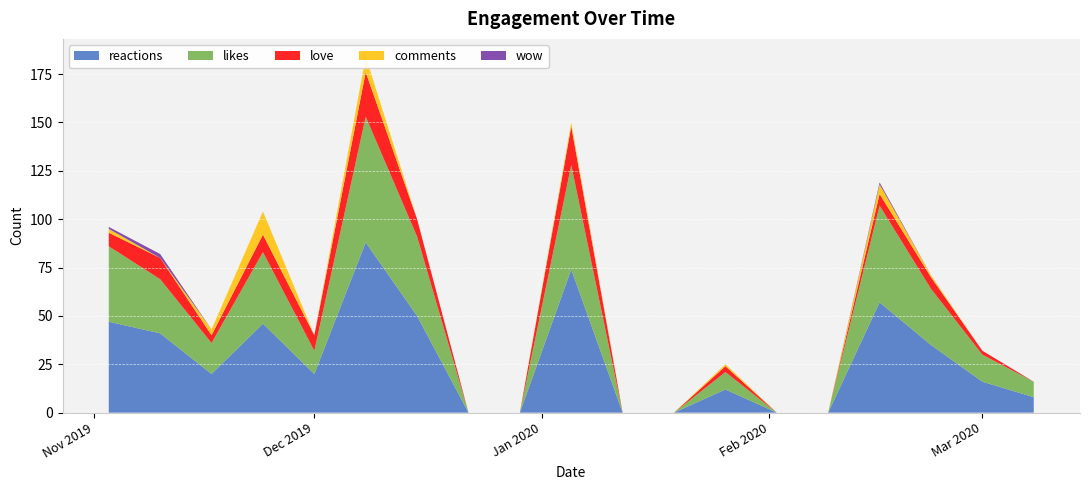

Reading right to left, list all the values displayed in this chart.

reactions: 39=10	38=16	37=8	36=13	35=20	34=7	33=11	32=2	31=1	30=20	29=8	28=6	27=9	26=5	25=9	24=9	23=20	22=19	21=36	20=29	19=4	18=19	17=6	16=5	15=5	14=8	13=4	12=3	11=10	10=20	9=17	8=27	7=12	6=12	5=24	4=21	3=14	2=21	1=16	0=8
likes: 39=10	38=11	37=5	36=13	35=16	34=3	33=7	32=1	31=1	30=16	29=7	28=3	27=8	26=4	25=7	24=8	23=12	22=14	21=24	20=24	19=3	18=16	17=5	16=5	15=5	14=6	13=3	12=1	11=9	10=12	9=15	8=18	7=9	6=11	5=20	4=19	3=12	2=17	1=14	0=8
love: 39=0	38=4	37=3	36=0	35=4	34=3	33=3	32=1	31=0	30=4	29=1	28=3	27=1	26=1	25=2	24=1	23=8	22=5	21=12	20=5	19=1	18=3	17=1	16=0	15=0	14=2	13=1	12=2	11=1	10=8	9=2	8=9	7=3	6=1	5=3	4=2	3=2	2=4	1=2	0=0
comments: 39=0	38=2	37=0	36=0	35=0	34=0	33=0	32=0	31=0	30=3	29=2	28=1	27=0	26=0	25=9	24=0	23=0	22=1	21=1	20=5	19=1	18=0	17=0	16=0	15=0	14=0	13=0	12=0	11=0	10=1	9=0	8=1	7=1	6=0	5=5	4=0	3=0	2=1	1=0	0=0
wow: 39=0	38=1	37=0	36=0	35=0	34=1	33=1	32=0	31=0	30=0	29=0	28=0	27=0	26=0	25=0	24=0	23=0	22=0	21=0	20=0	19=0	18=0	17=0	16=0	15=0	14=0	13=0	12=0	11=0	10=0	9=0	8=0	7=0	6=0	5=1	4=0	3=0	2=0	1=0	0=0